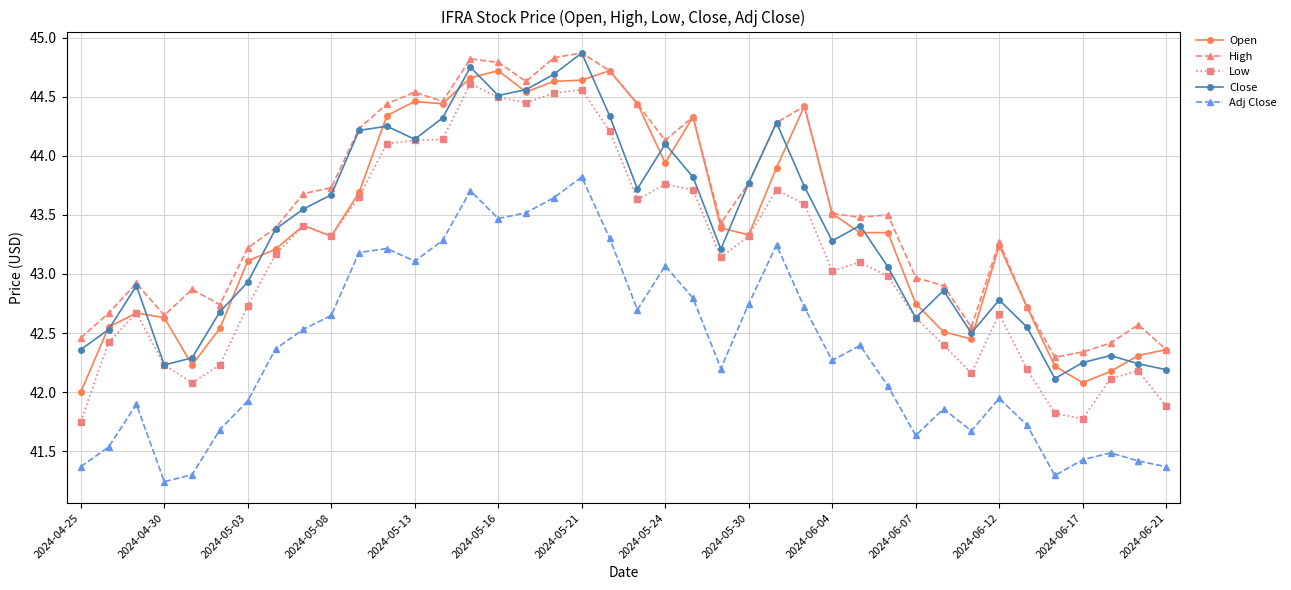

Which series has the largest range (max minus min)?

Low